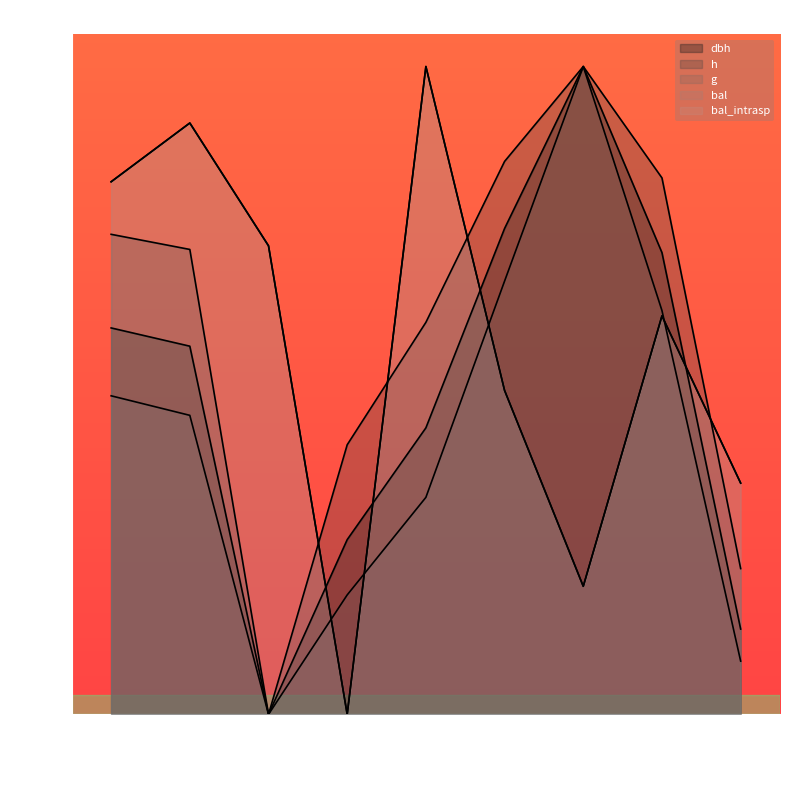

At how many categories does at least one series exceed 8?

9